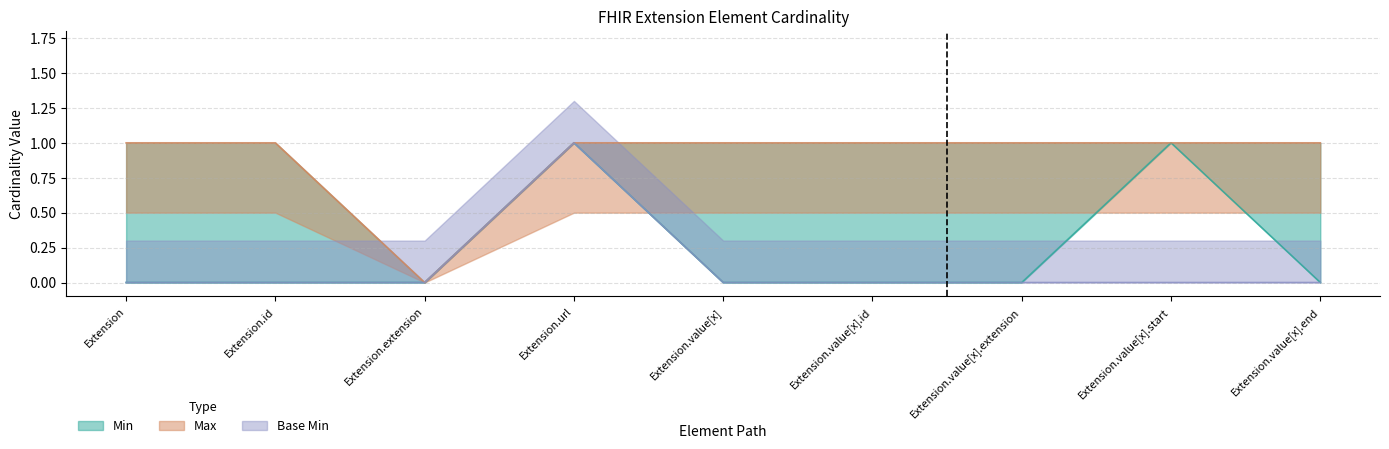

True or false: Min has more than 1 interior local peaks.

True